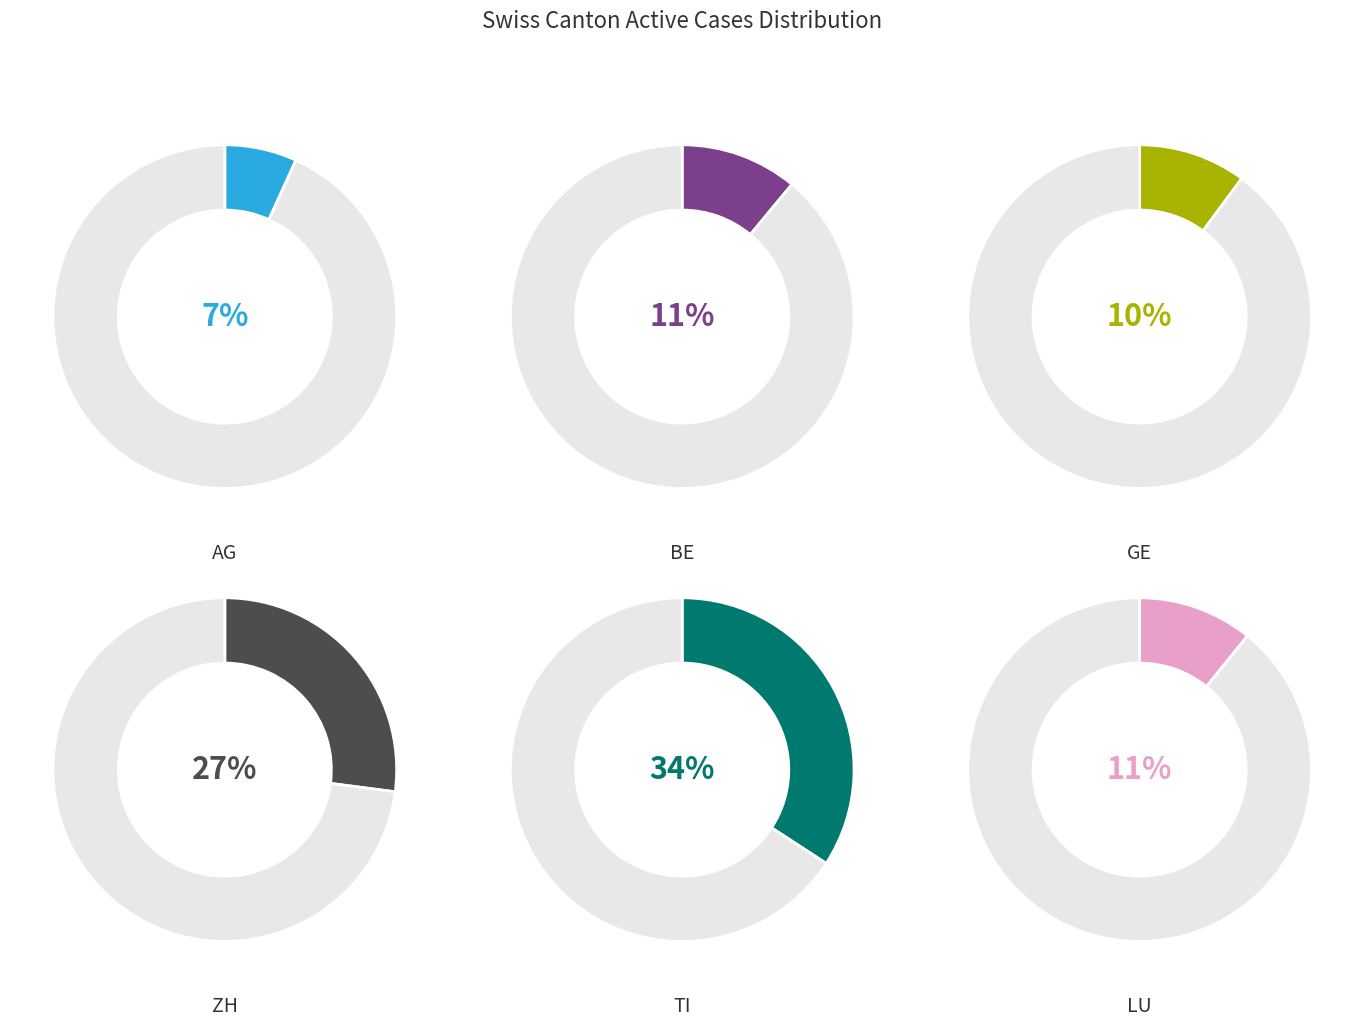

Is there a majority slice in this chart?

No